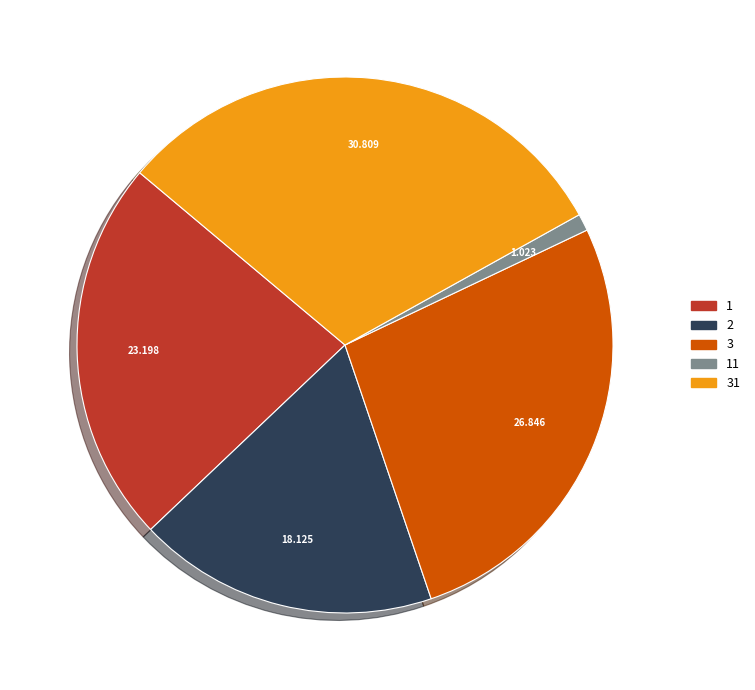

Does any single category account for the majority?

No